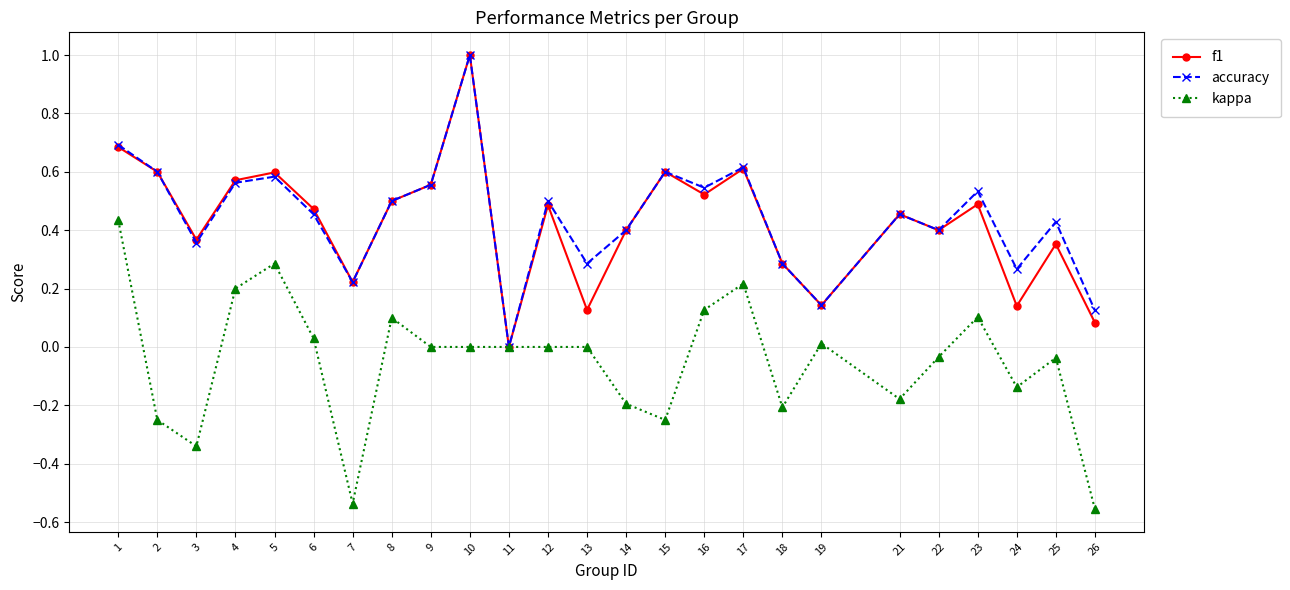

Between 2 and 26, which series saw the biggest shift?

f1